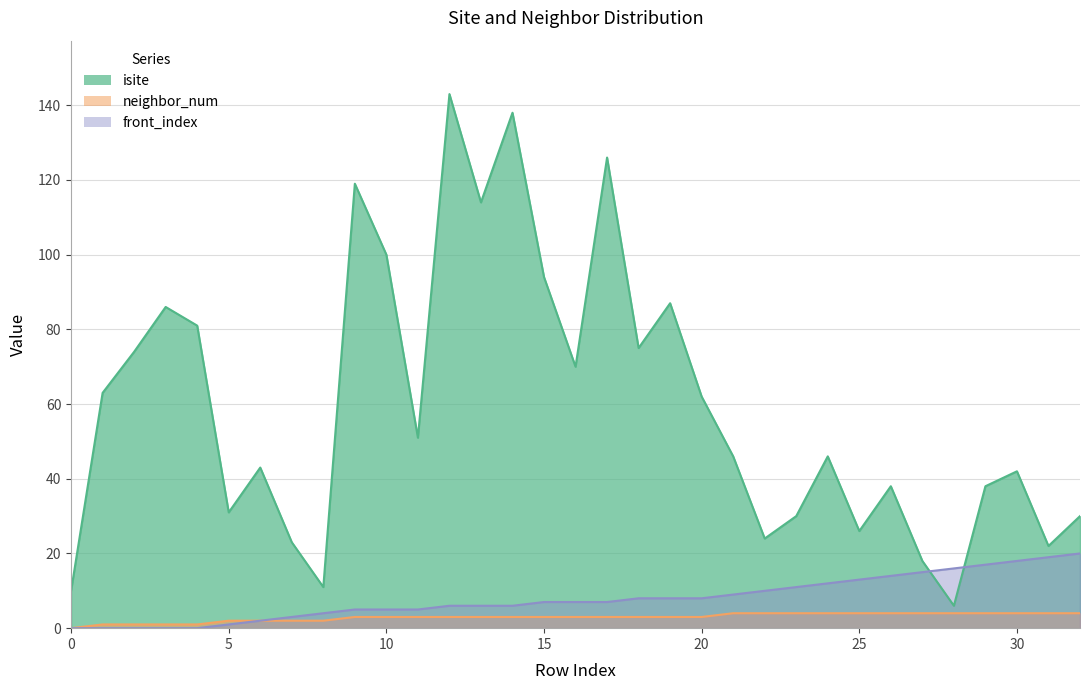

How many lines are shown in the chart?

3